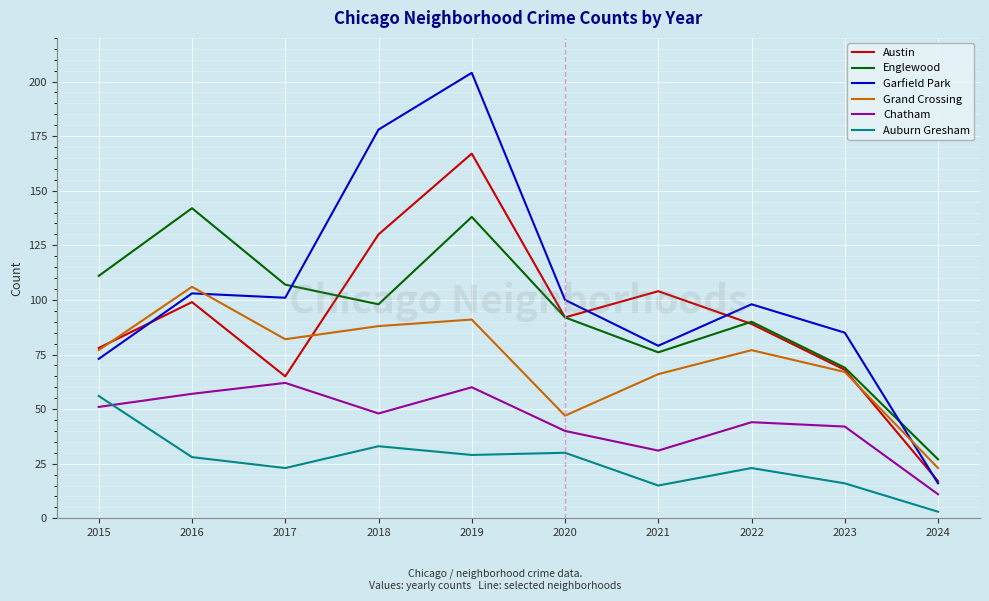

Which category has the highest value in the Englewood series?

2016